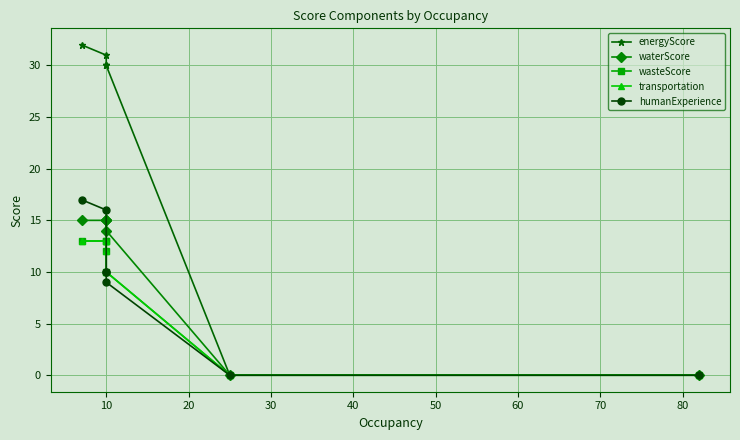

The transportation series shows 0 at 50. True or false?

True